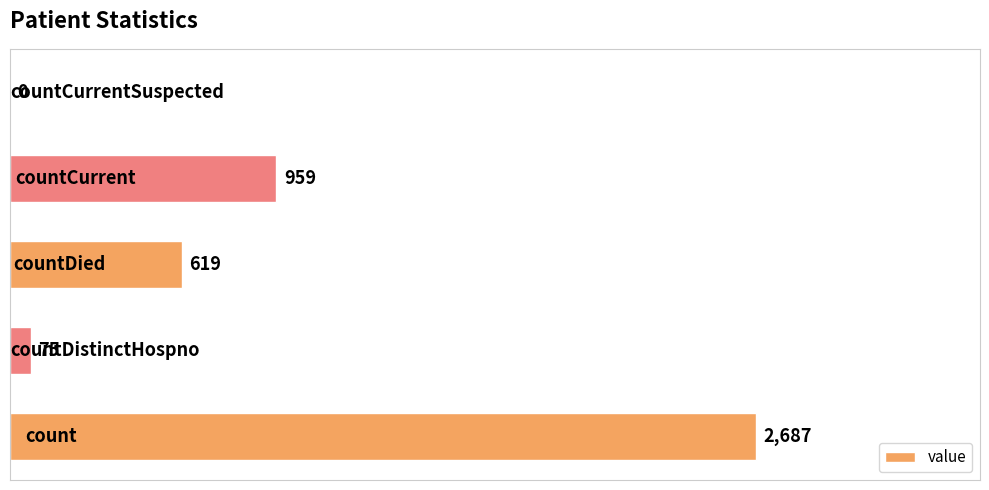

What is the sum of all values?

4340